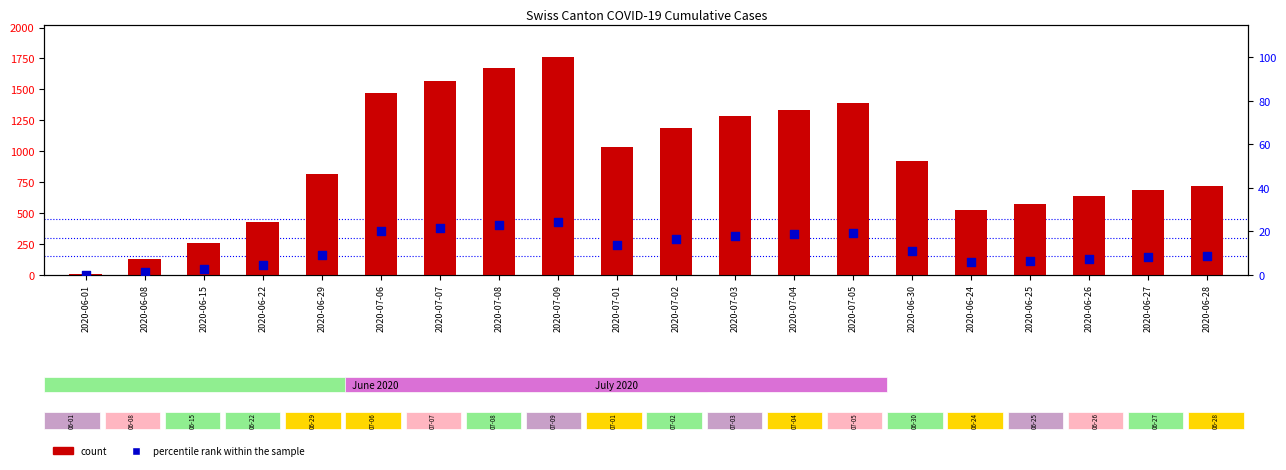

Which series contains the lowest Y value?

percentile rank within the sample